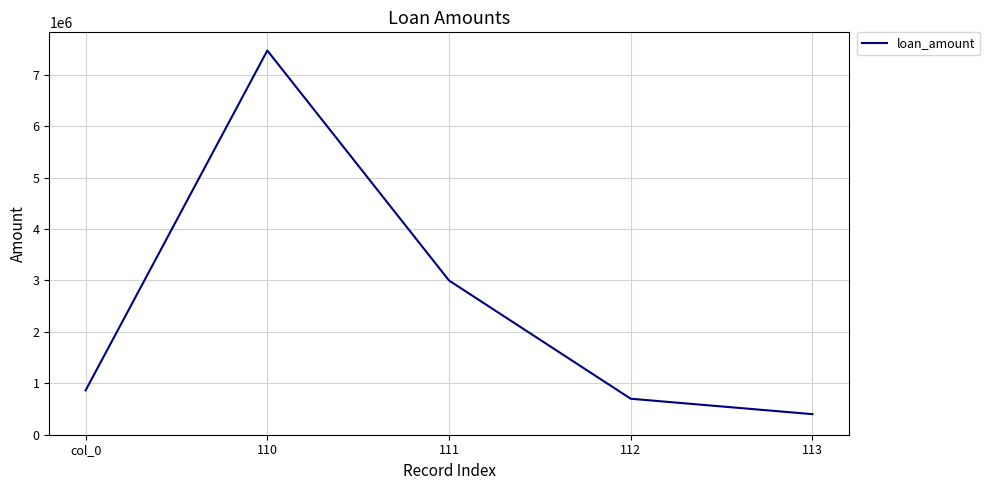

What value does the data have at 113?

400000